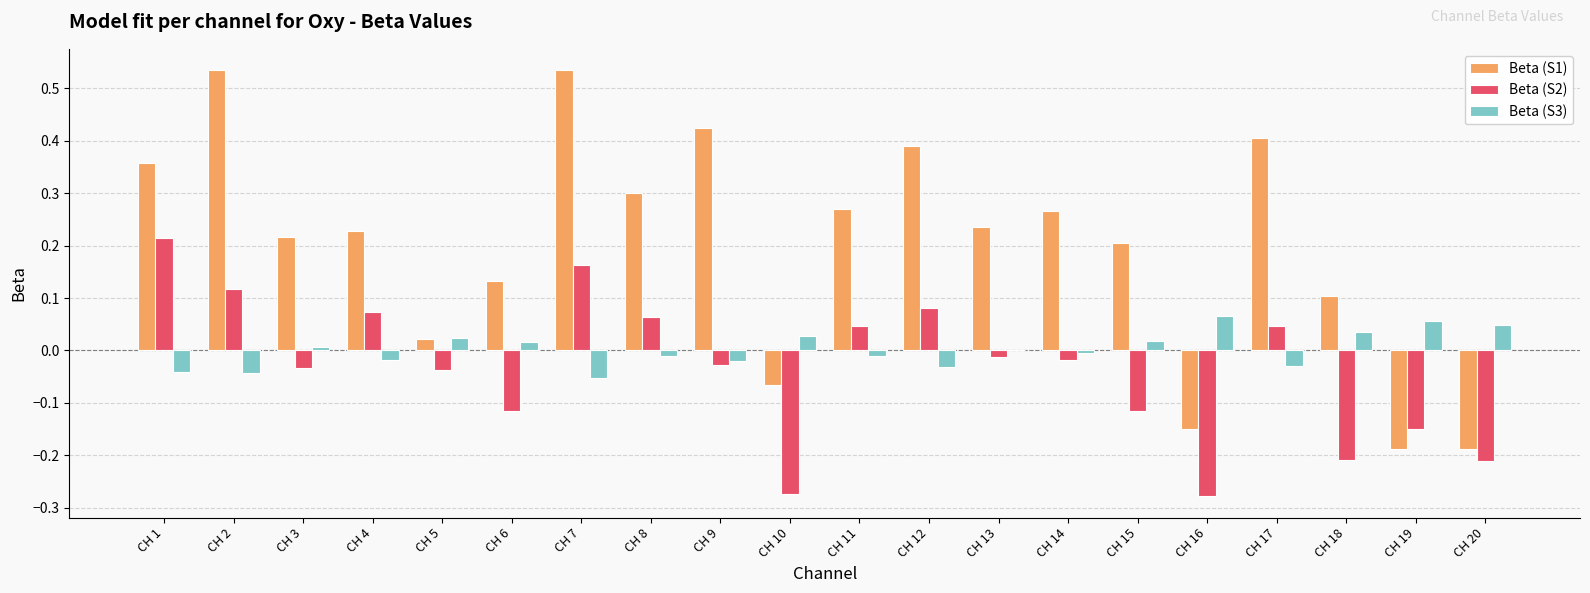

Between CH 7 and CH 19, which series saw the biggest shift?

Beta (S1)